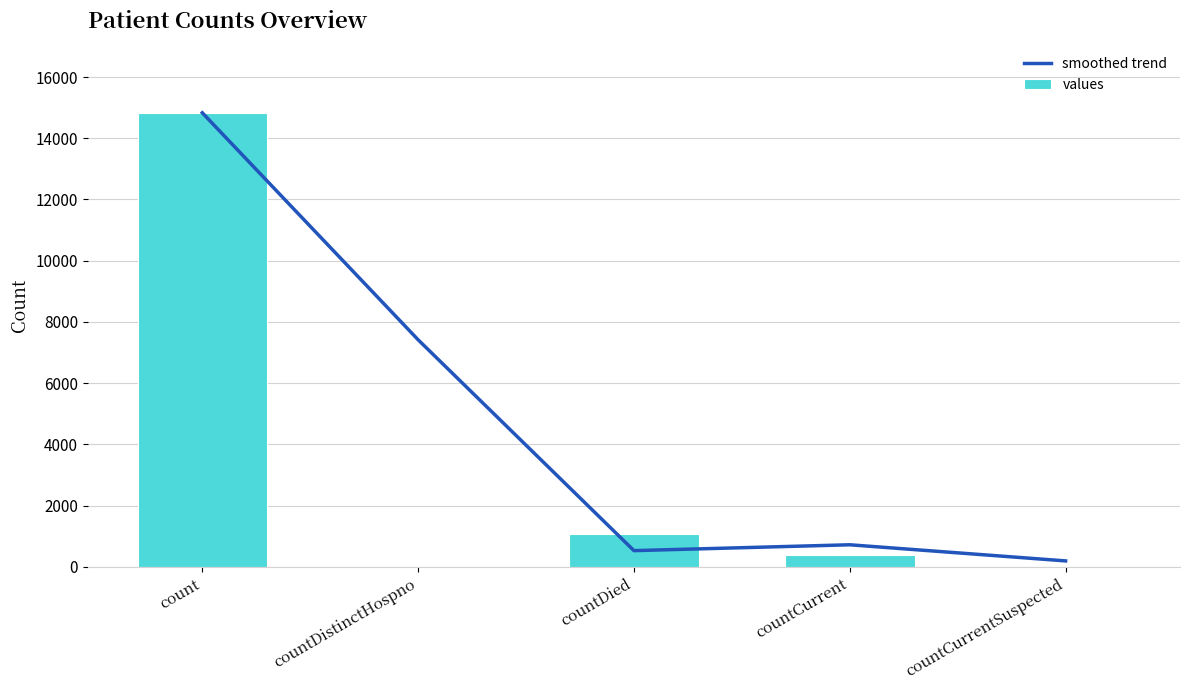

How many series are shown in this chart?

2